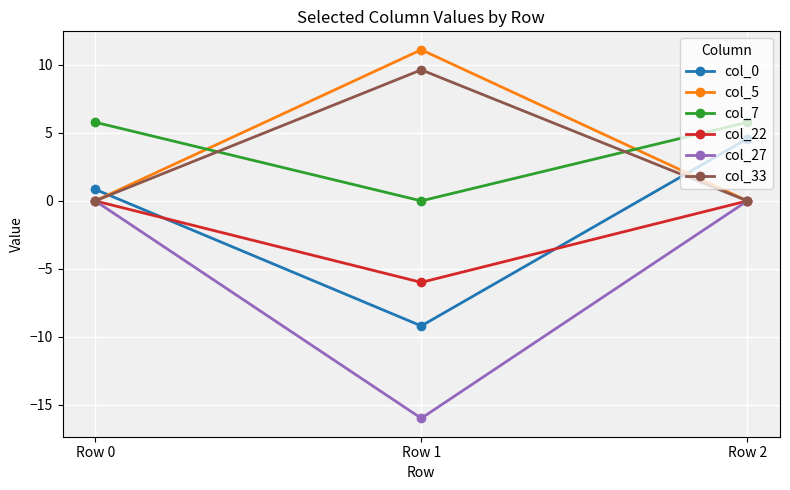

The value of col_27 at Row 1 is -16.0. True or false?

True